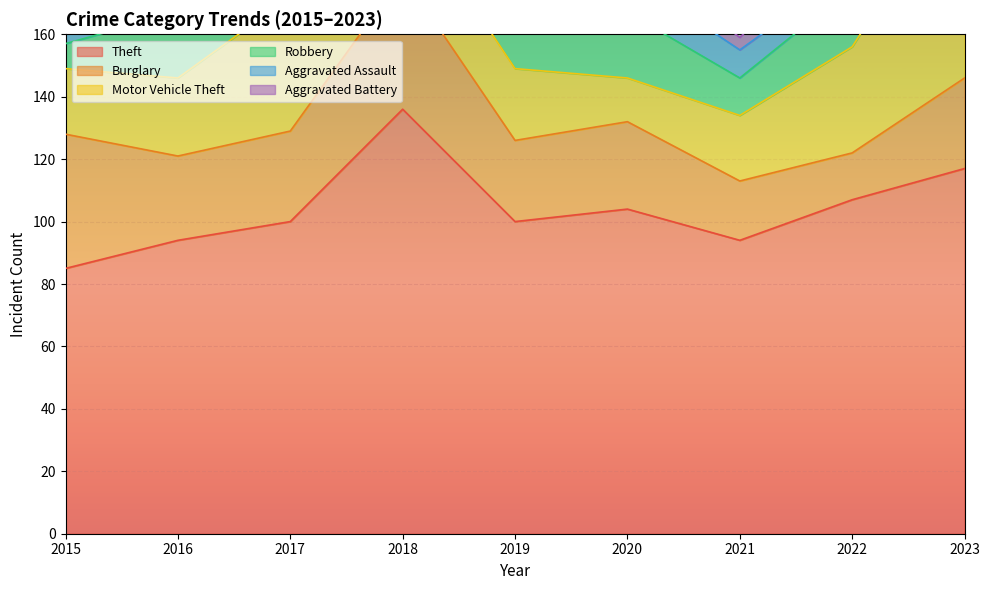

Reading left to right, extract all data points from this chart.

Theft: 2015=85	2016=94	2017=100	2018=136	2019=100	2020=104	2021=94	2022=107	2023=117
Burglary: 2015=43	2016=27	2017=29	2018=43	2019=26	2020=28	2021=19	2022=15	2023=29
Motor Vehicle Theft: 2015=21	2016=25	2017=43	2018=24	2019=23	2020=14	2021=21	2022=34	2023=66
Robbery: 2015=8	2016=21	2017=16	2018=32	2019=13	2020=21	2021=12	2022=19	2023=14
Aggravated Assault: 2015=6	2016=8	2017=8	2018=8	2019=11	2020=12	2021=9	2022=6	2023=17
Aggravated Battery: 2015=9	2016=9	2017=8	2018=12	2019=7	2020=7	2021=4	2022=12	2023=13